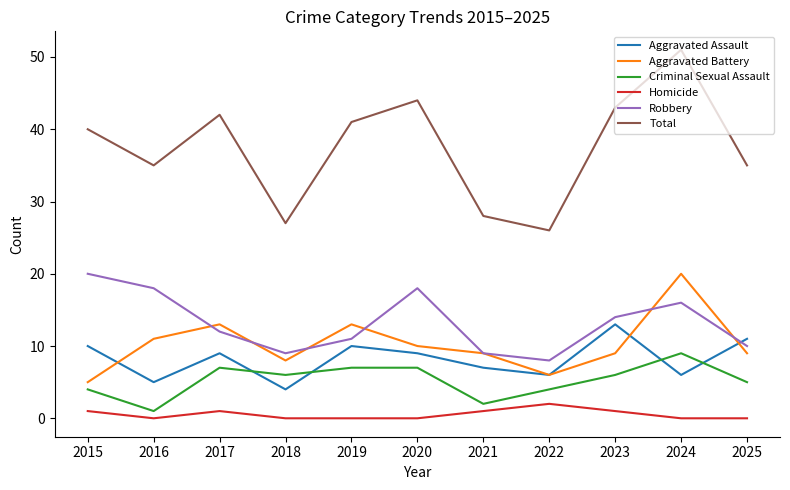

Does the chart have visible grid lines?

No